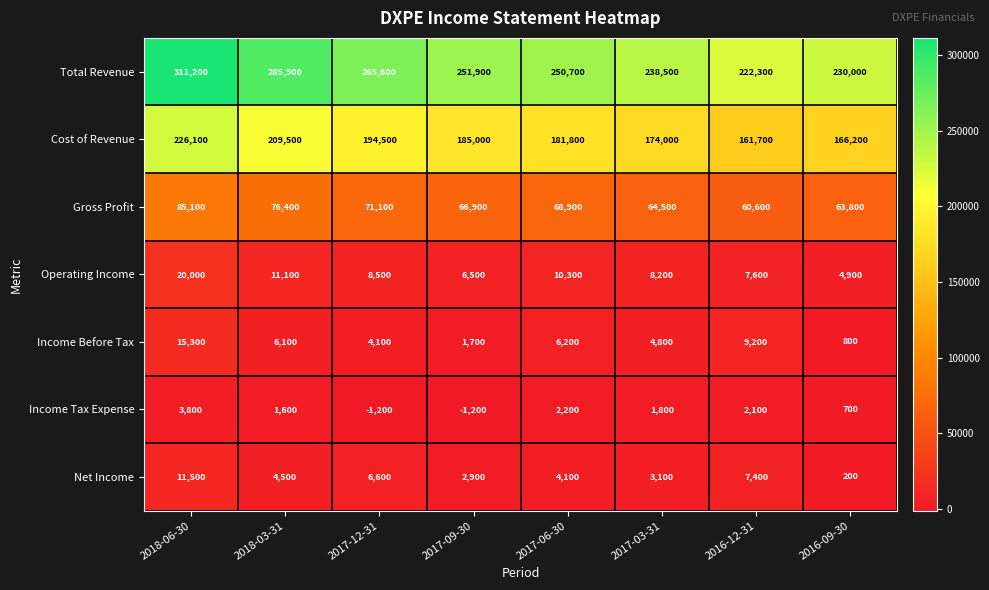

Which series changed the most between 2018-03-31 and 2017-12-31?

Total Revenue